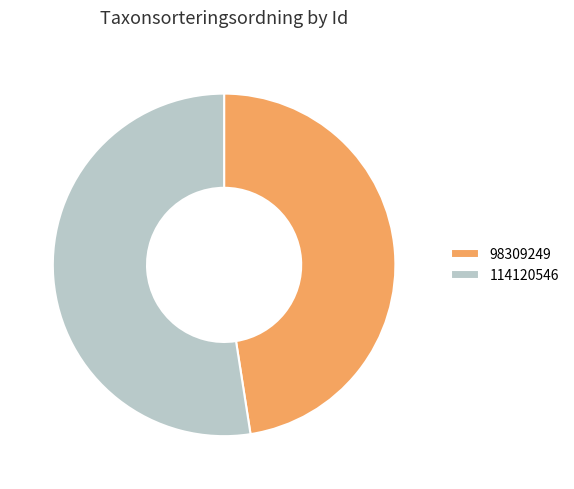

Is there a majority slice in this chart?

Yes